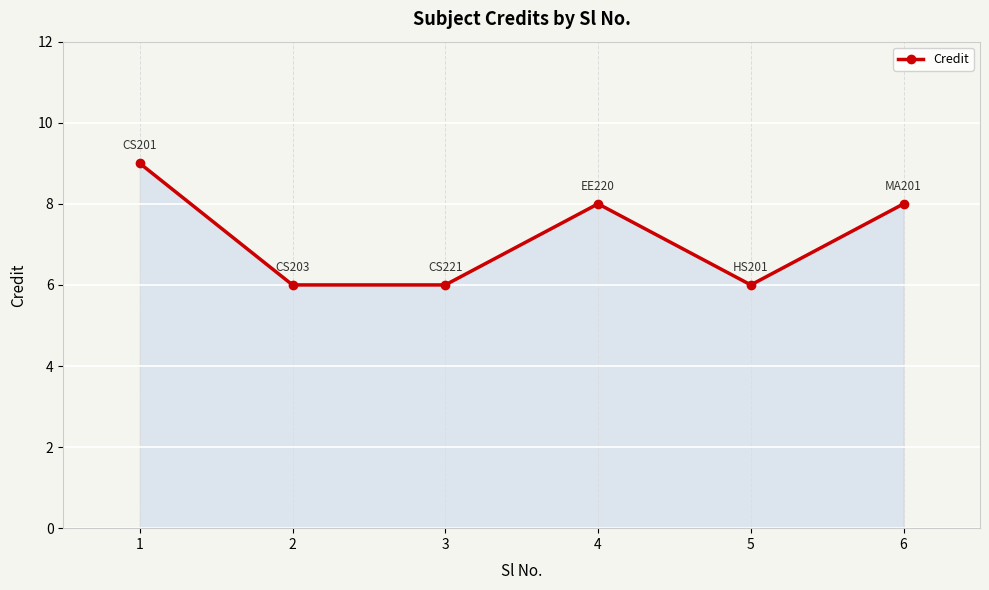

How many data points does each series have?

6